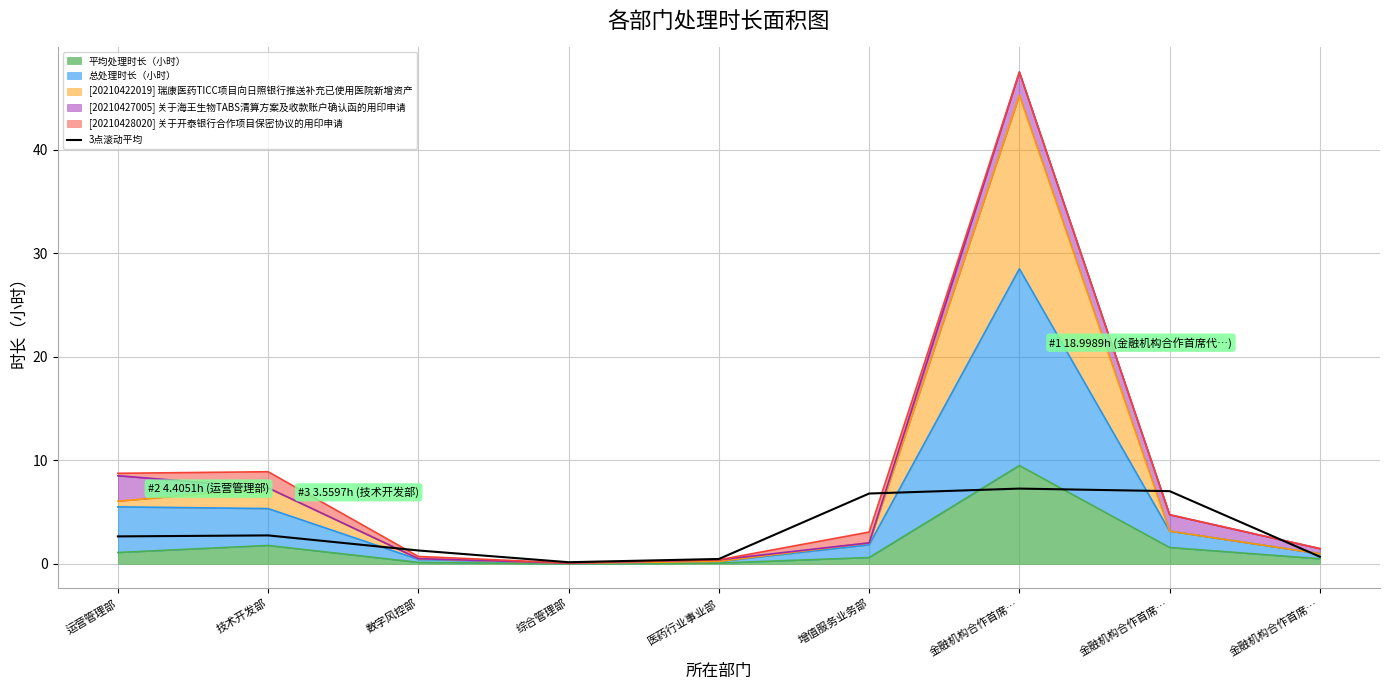

How many categories are shown in the chart?

9